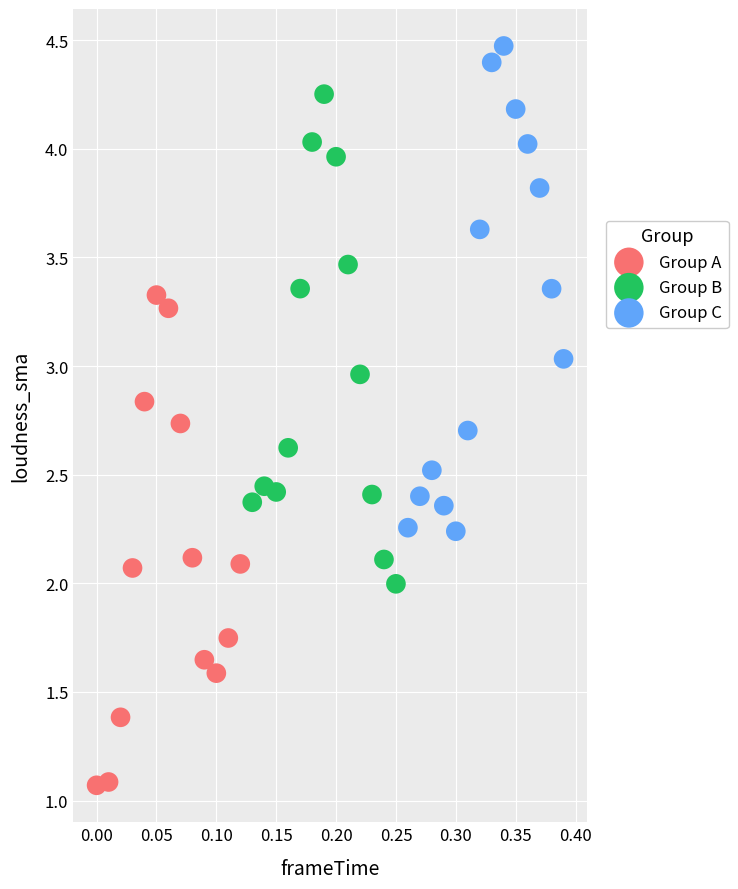

Which series reaches the maximum Y coordinate?

Group C